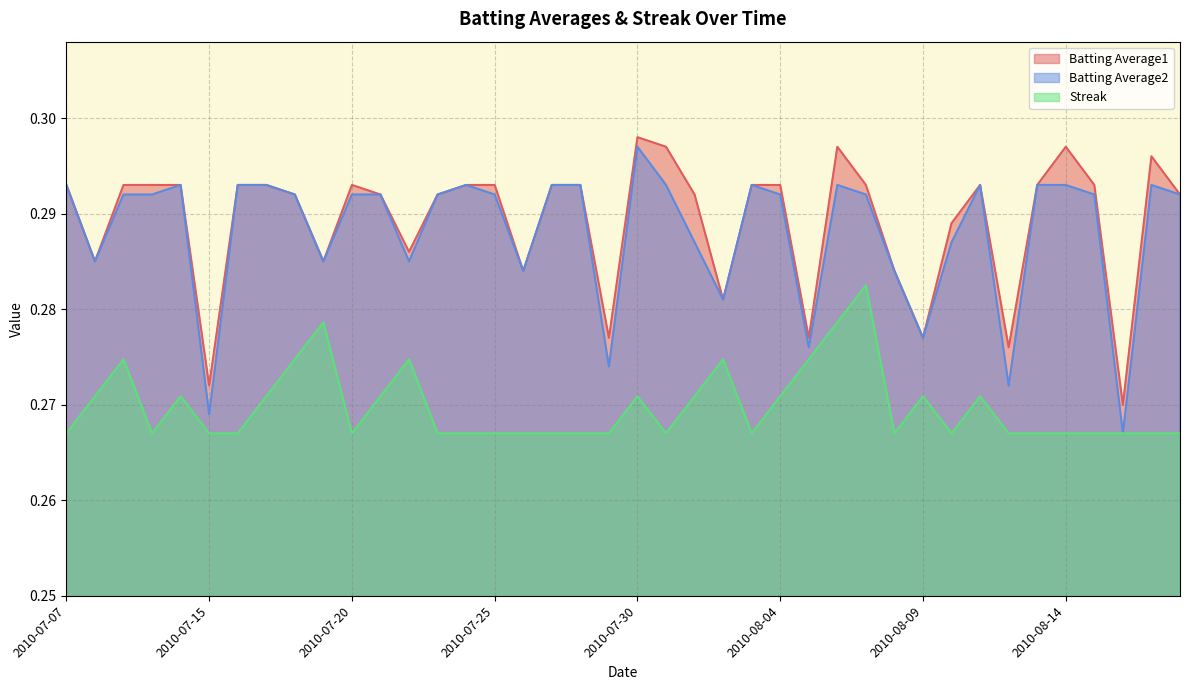

Where is Streak nearest to the value 0?

2010-07-07